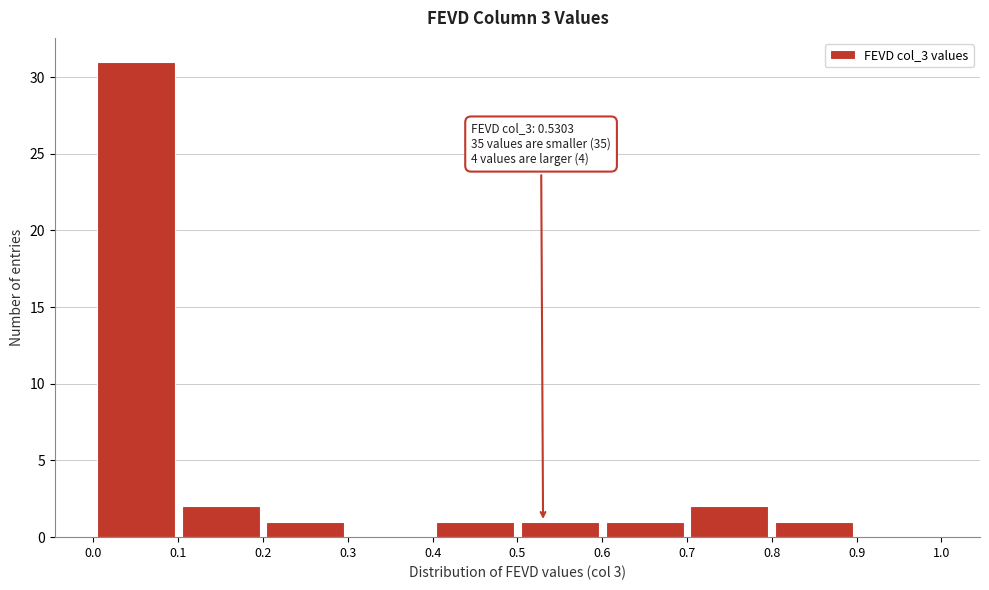

Over which range of the x-axis is the bar tallest?

0.0 to 0.1